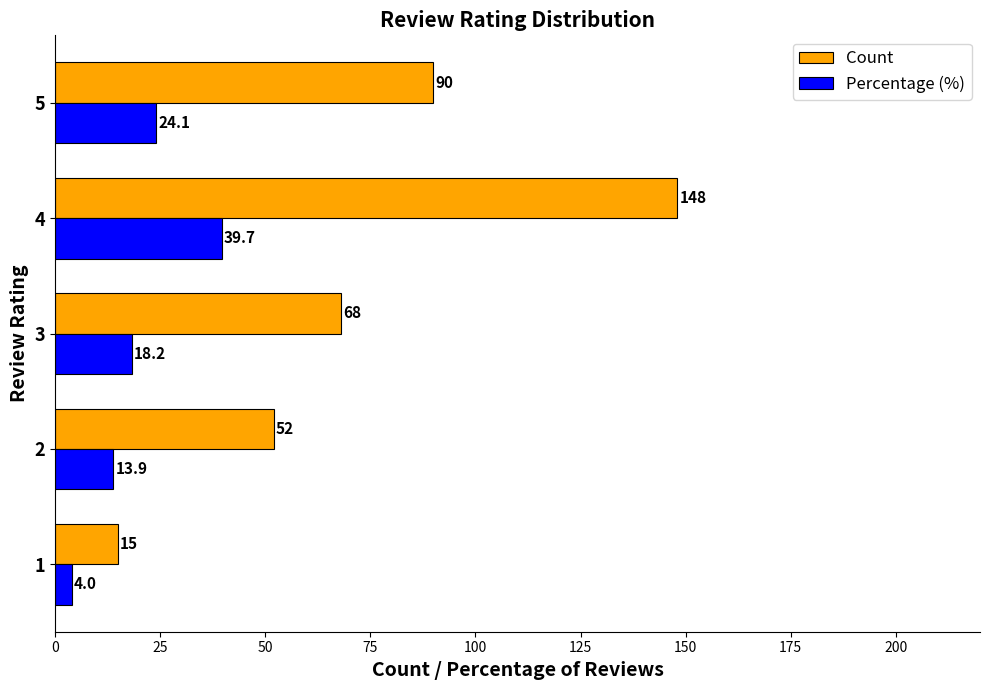

At how many categories does at least one series exceed 7?

5